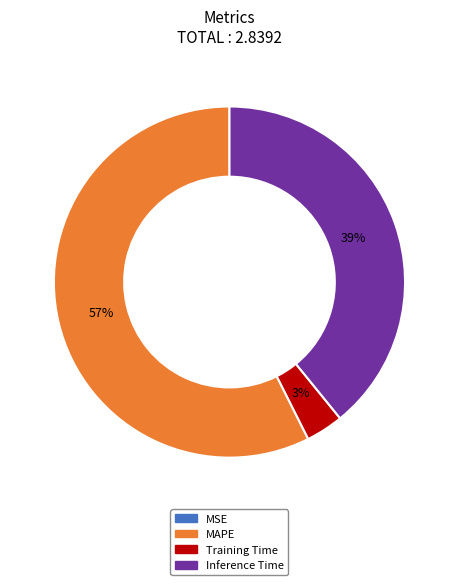

To the nearest percent, what is the average slice percentage?

25%